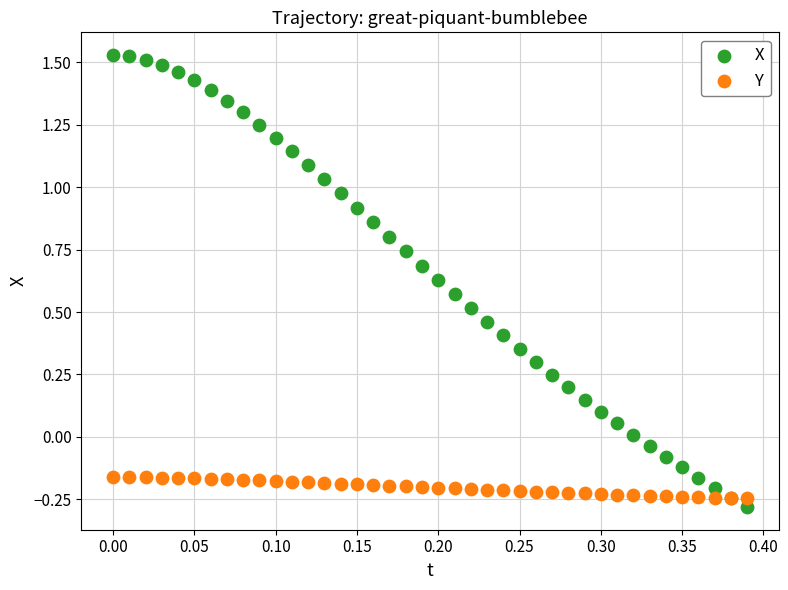

Which series contains the highest Y value?

X